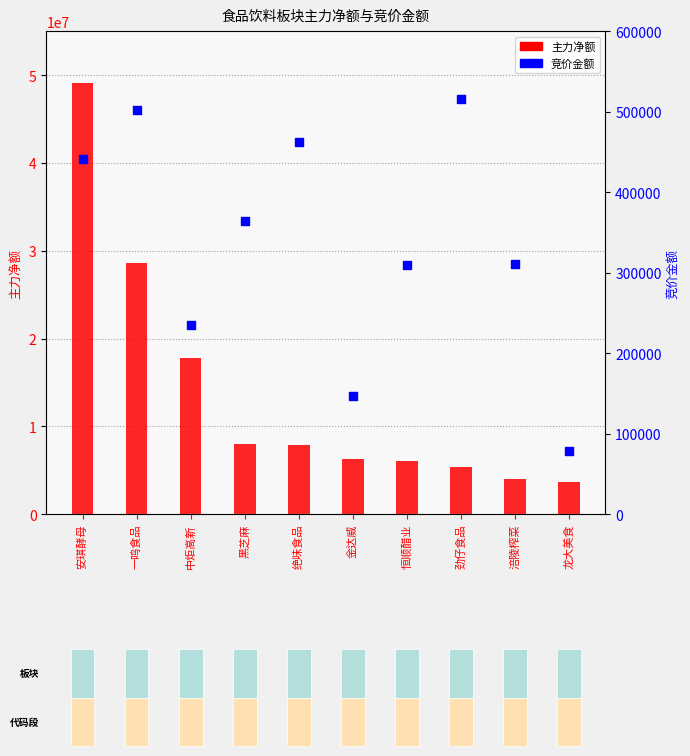

Is the value of 竞价金额 at 劲仔食品 greater than the value of 主力净额 at 绝味食品?

No